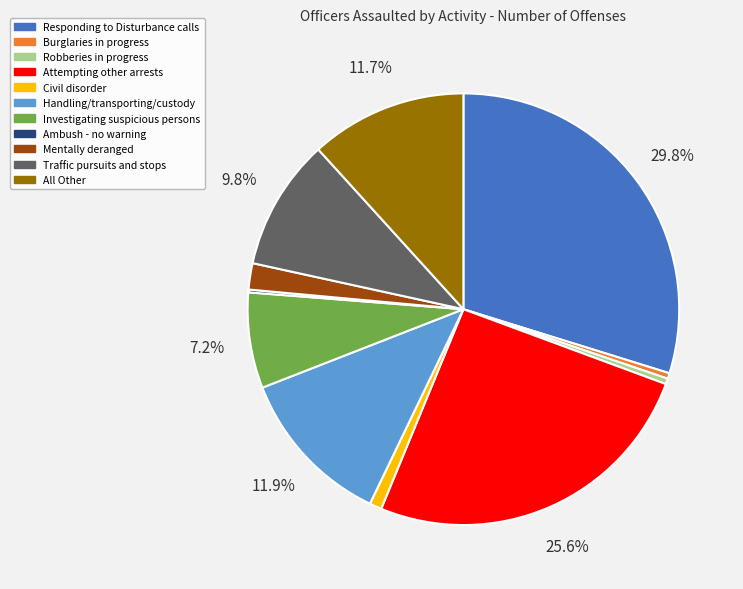

Which has a higher value, Handling/transporting/custody or Responding to Disturbance calls?

Responding to Disturbance calls